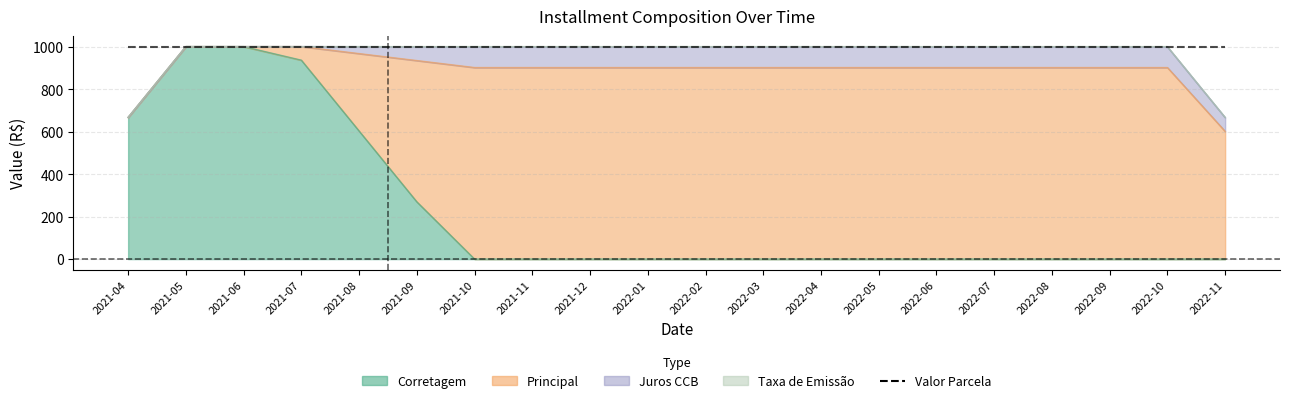

Which series ends up on top after the final intersection of Juros CCB and Corretagem?

Juros CCB